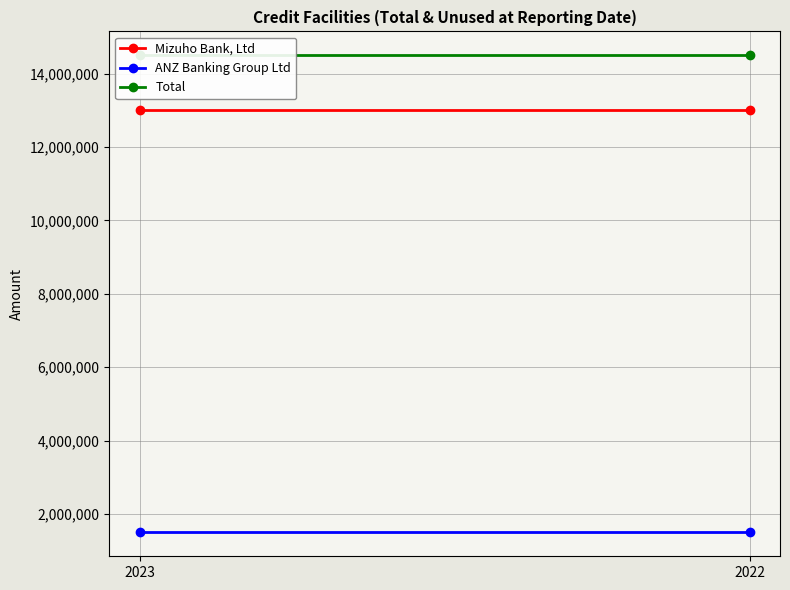

What is the sum of the Total values at 2023 and 2022?

29000000